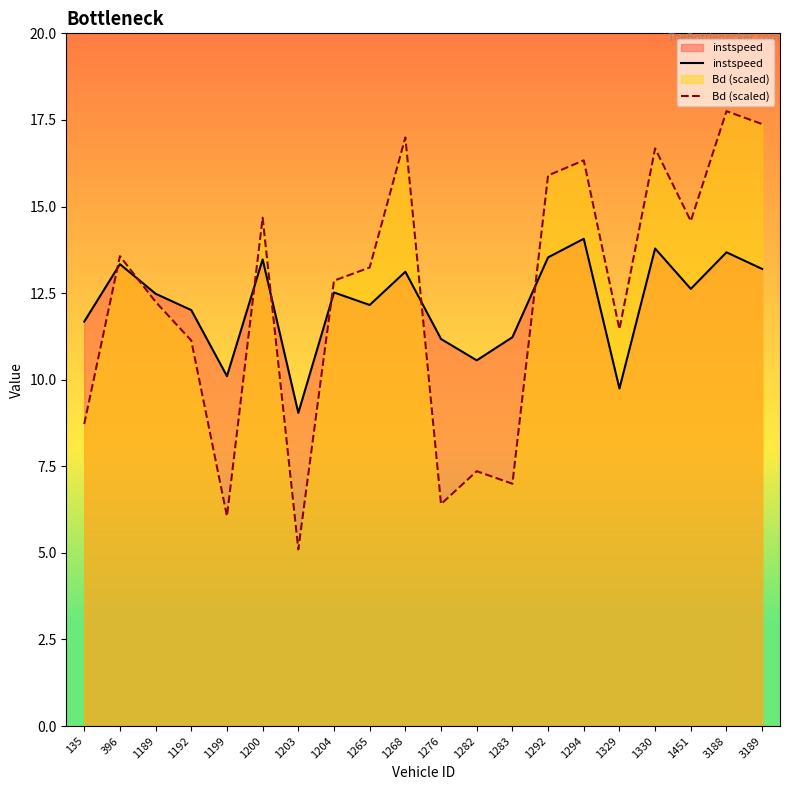

Is the value of Bd (scaled) at 1282 greater than the value of instspeed at 1292?

No